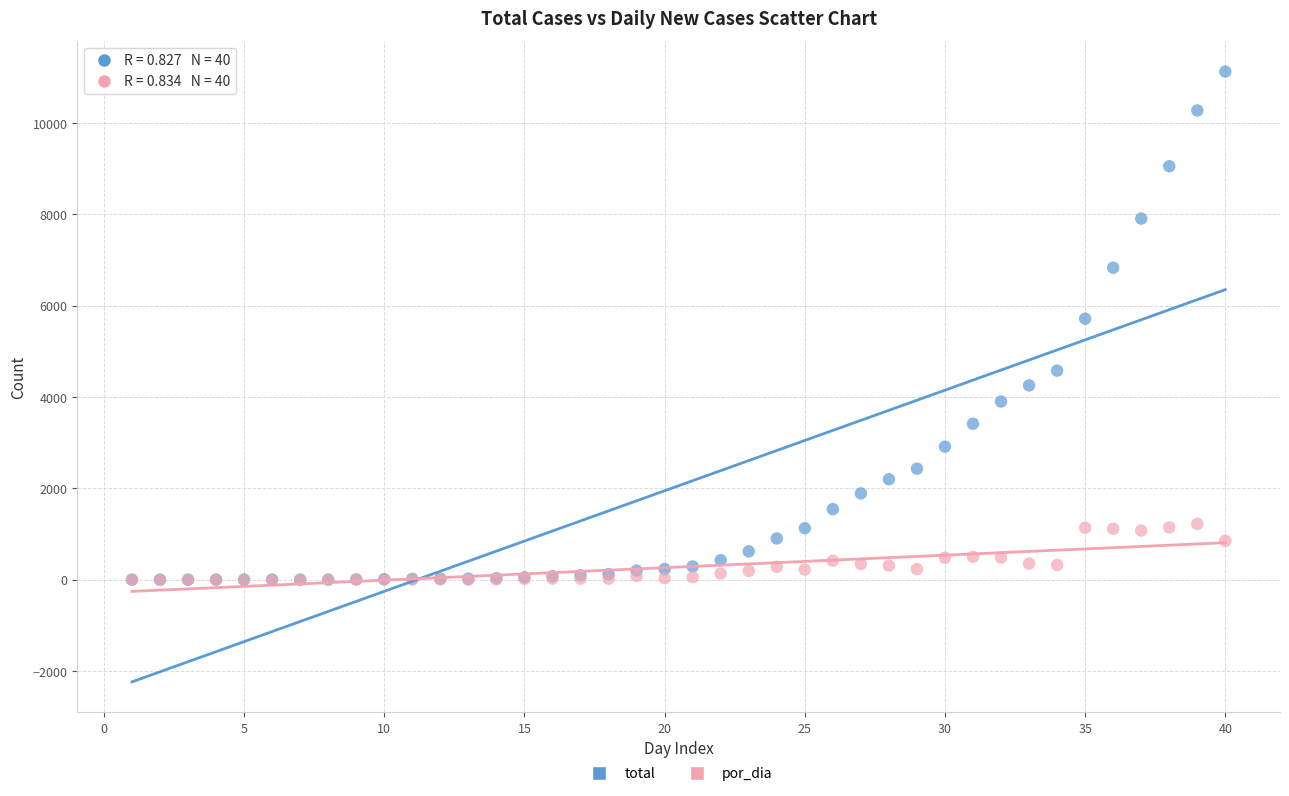

Which series contains the highest Y value?

total